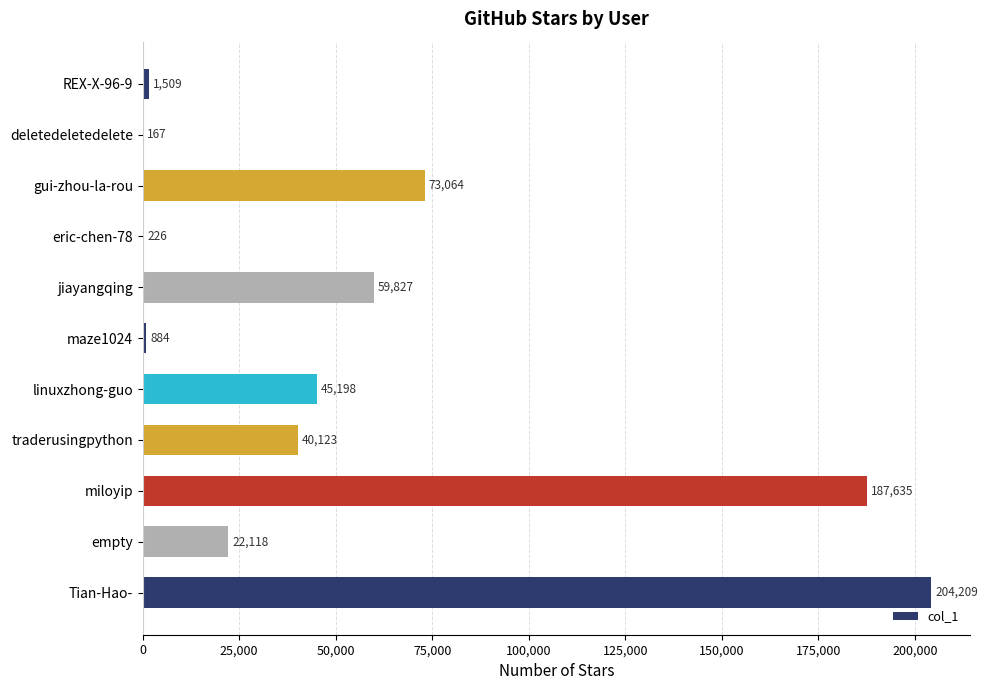

How many distinct data groups are displayed?

1